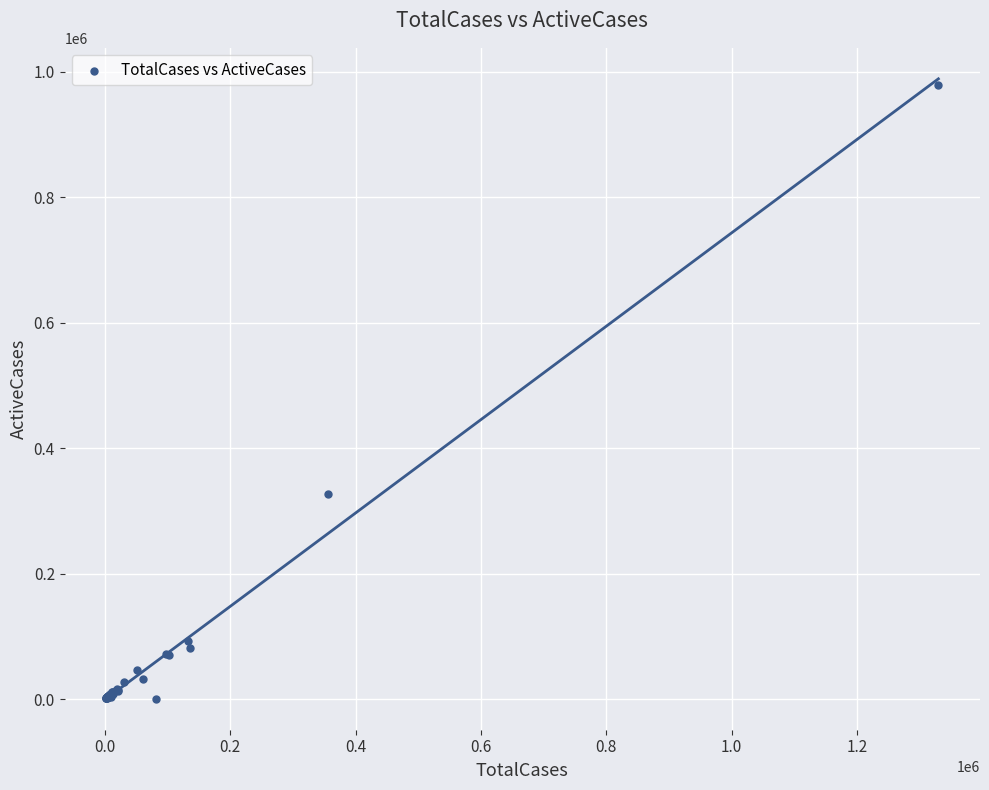

What Y value in the scatter plot is closest to 489822?

326677